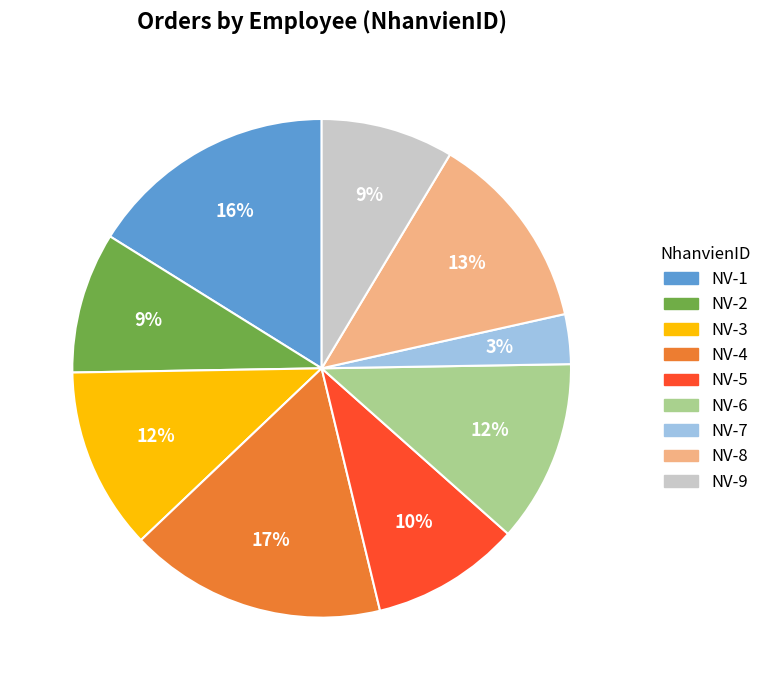

To the nearest percent, what is the average slice percentage?

11%